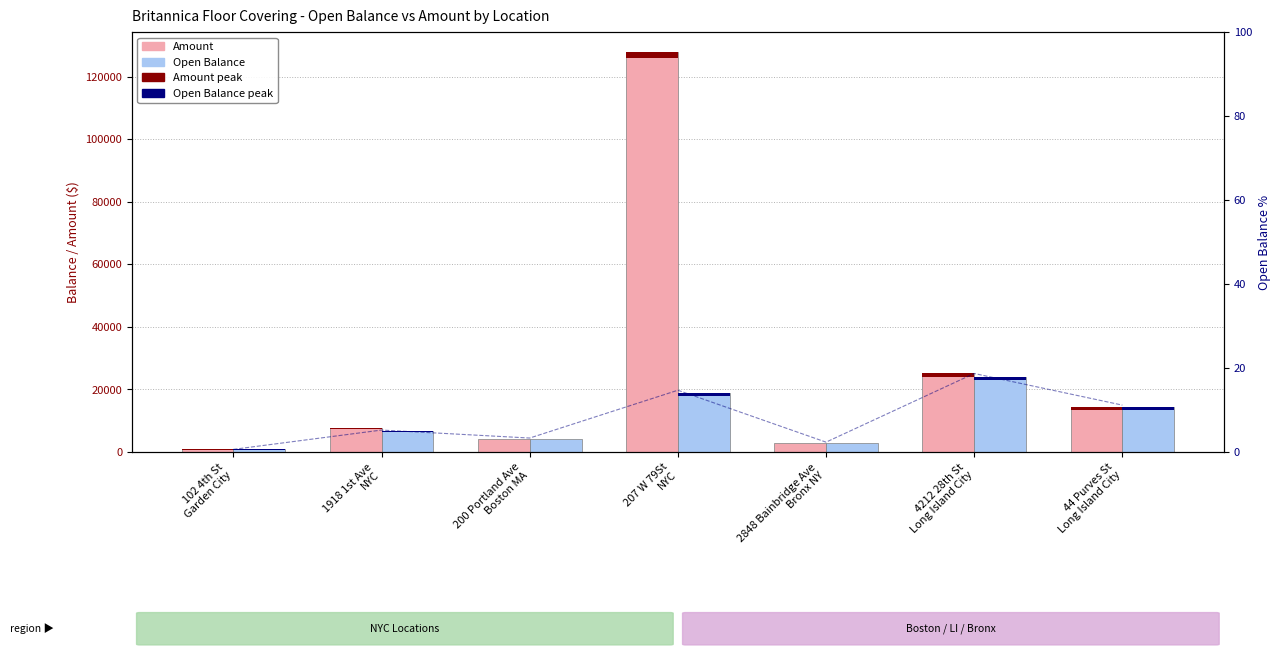

Reading left to right, what are all the values shown in this chart?

Amount: 800.0	7677.5	4250.0	127850.0	3000.0	25100.0	14270.0
Open Balance: 800.0	6677.5	4250.0	18800.0	3000.0	23900.0	14270.0
% of max amount: 0.6	5.2	3.3	14.7	2.3	18.7	11.2